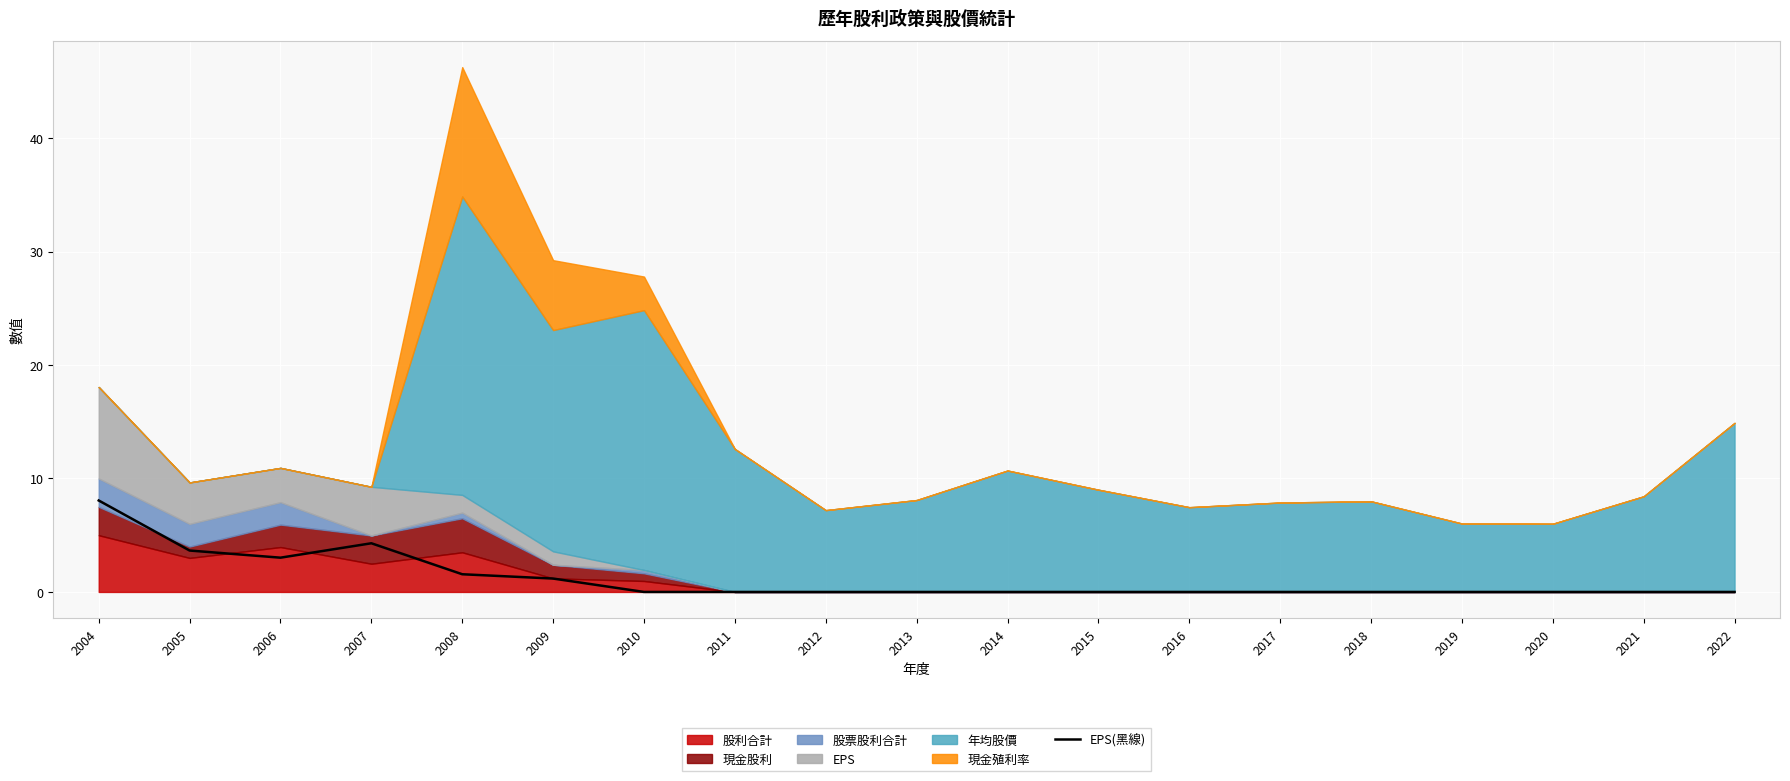

The value at 2016 is 3.5. True or false?

False